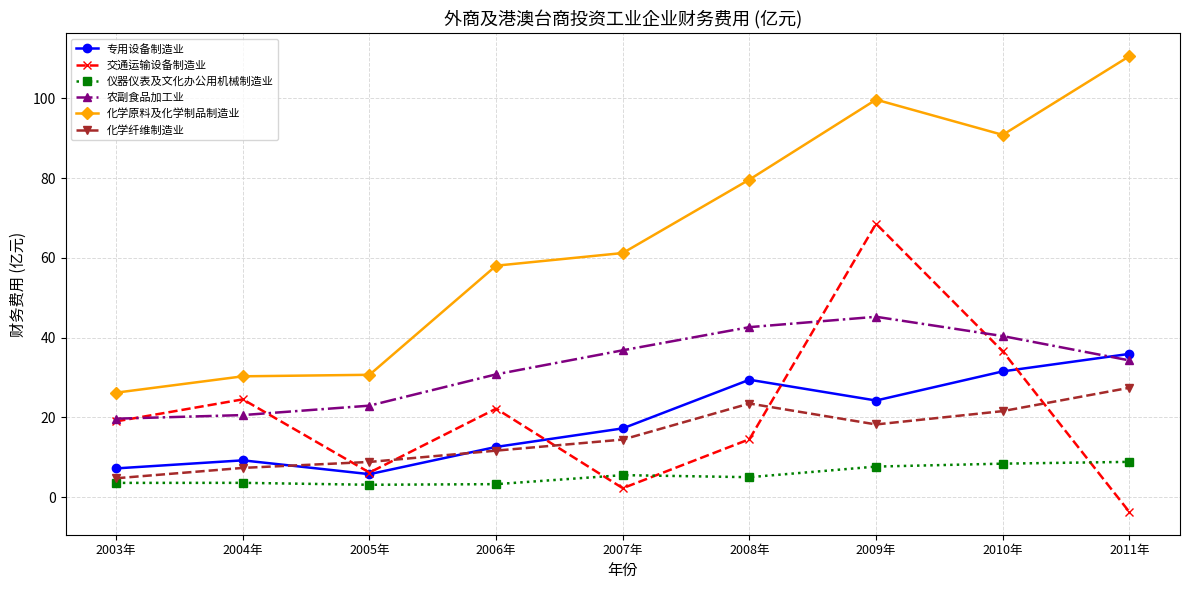

Read the 化学原料及化学制品制造业 value at 2003年.

26.2